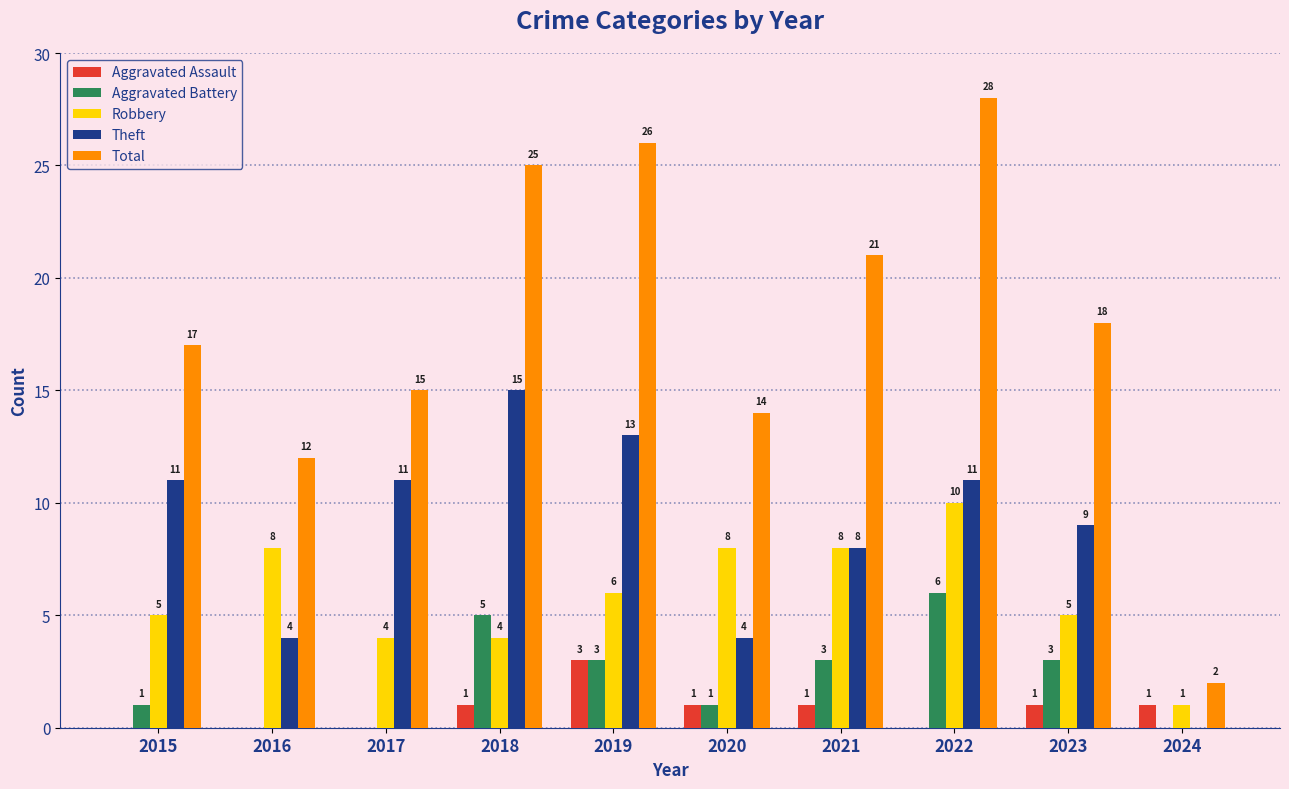

Count the Aggravated Assault values in the range 0 to 1.

9